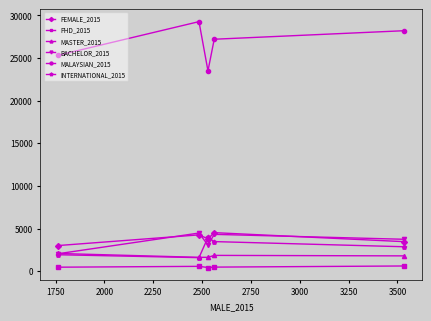

Is this an area chart (filled region under the line)?

No